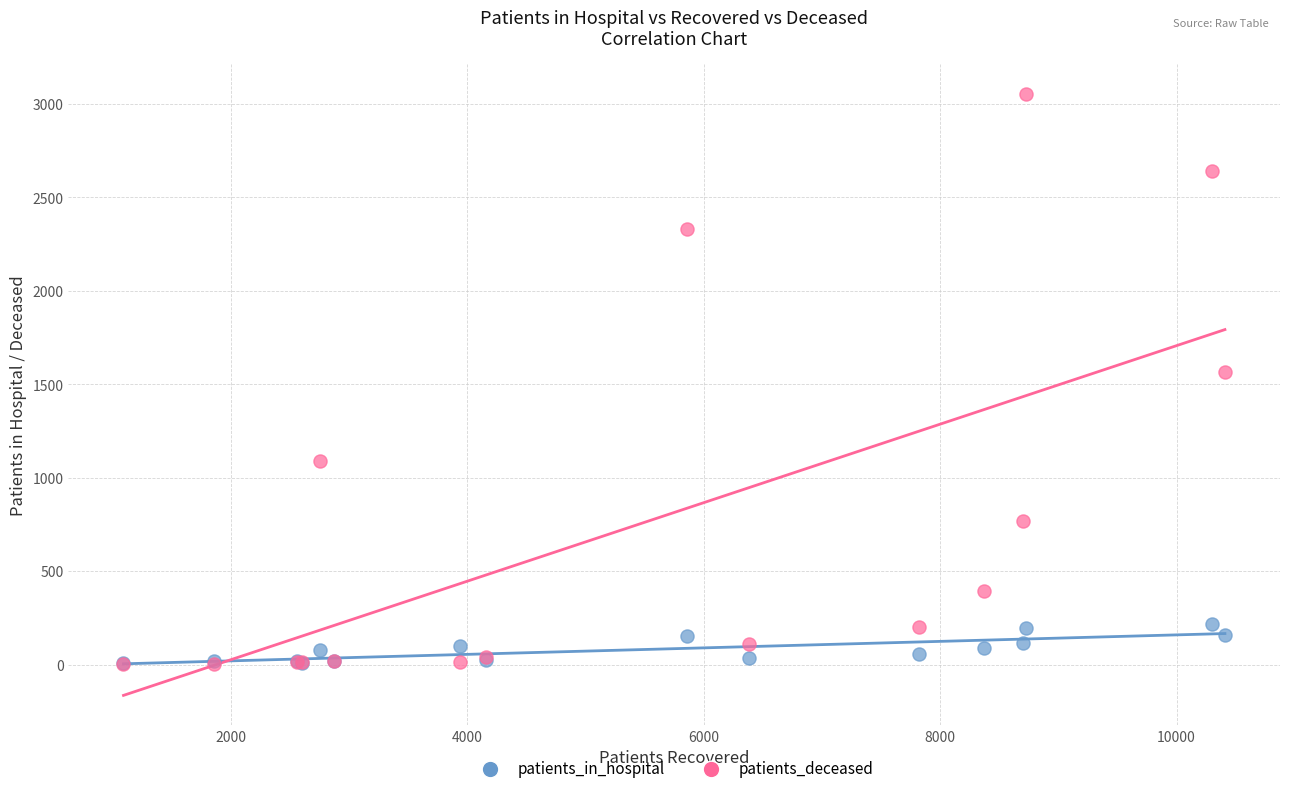

Across all series, what Y value is closest to 1529?

1566